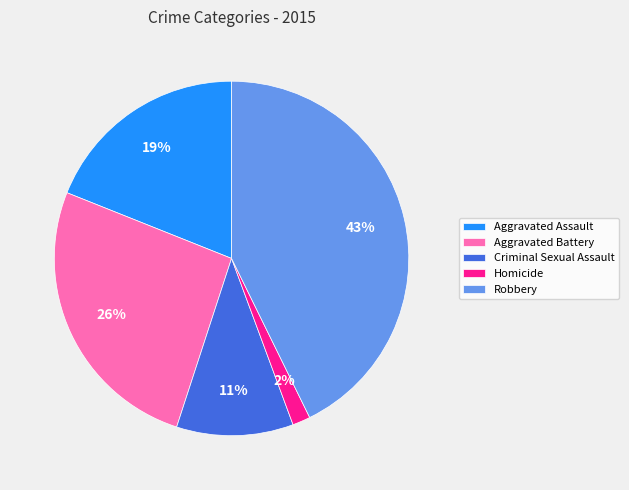

What percentage is the Aggravated Assault slice, to the nearest percent?

19%